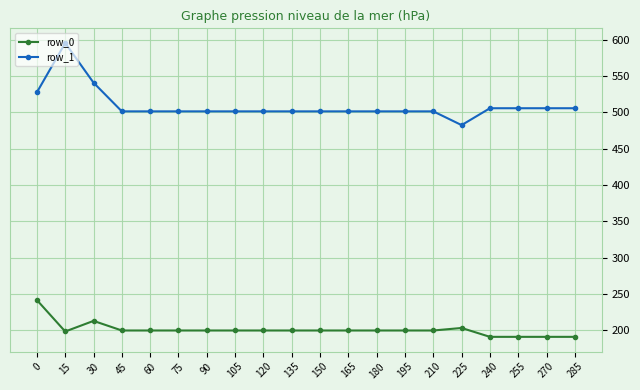

What is the difference between the maximum and minimum values in the row_1 series?

113.1